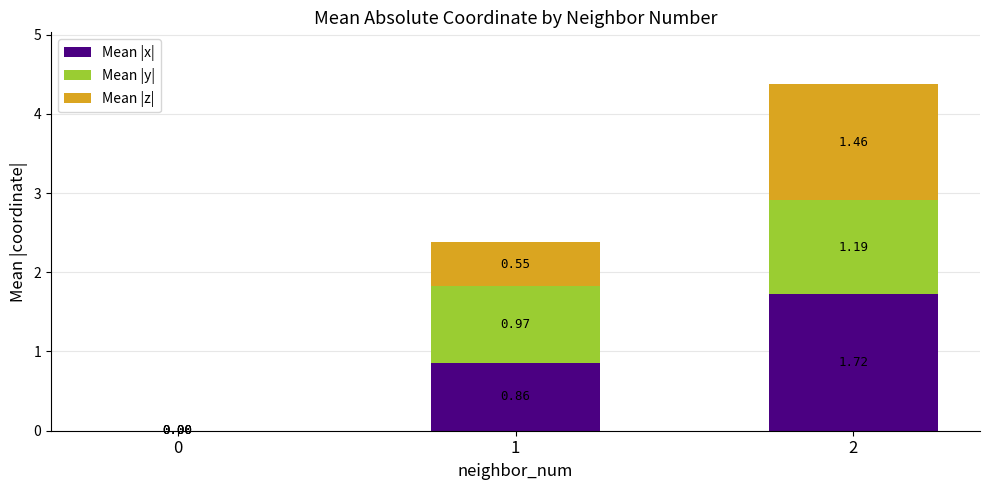

What is the total value across all series at 2?

4.4